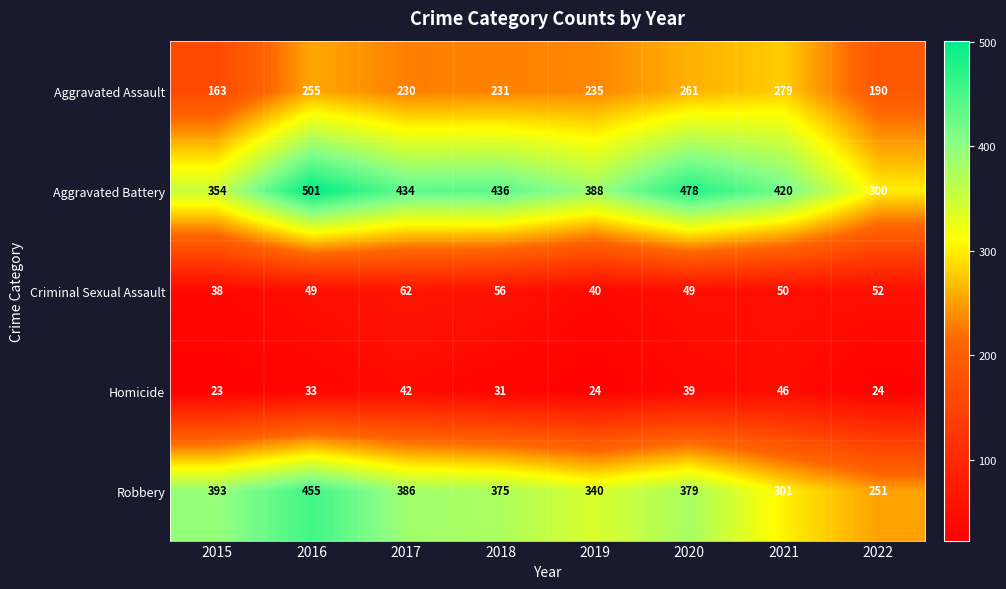

What is the total value across all series at 2021?

1096